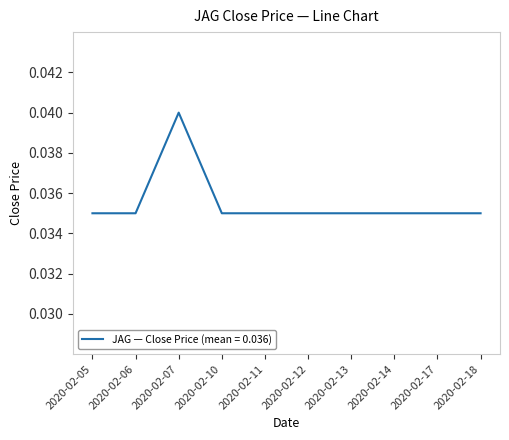

Count the values in the range 0 to 1.

10